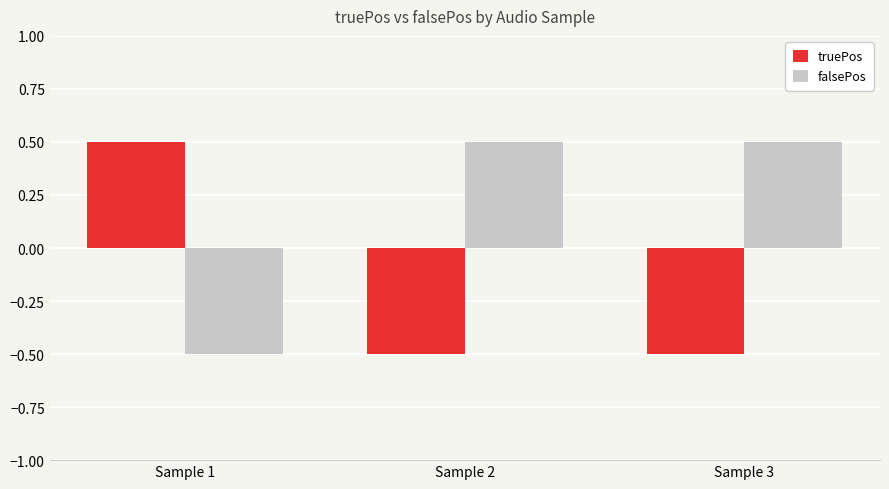

The value of falsePos at Sample 1 is -0.1. True or false?

False